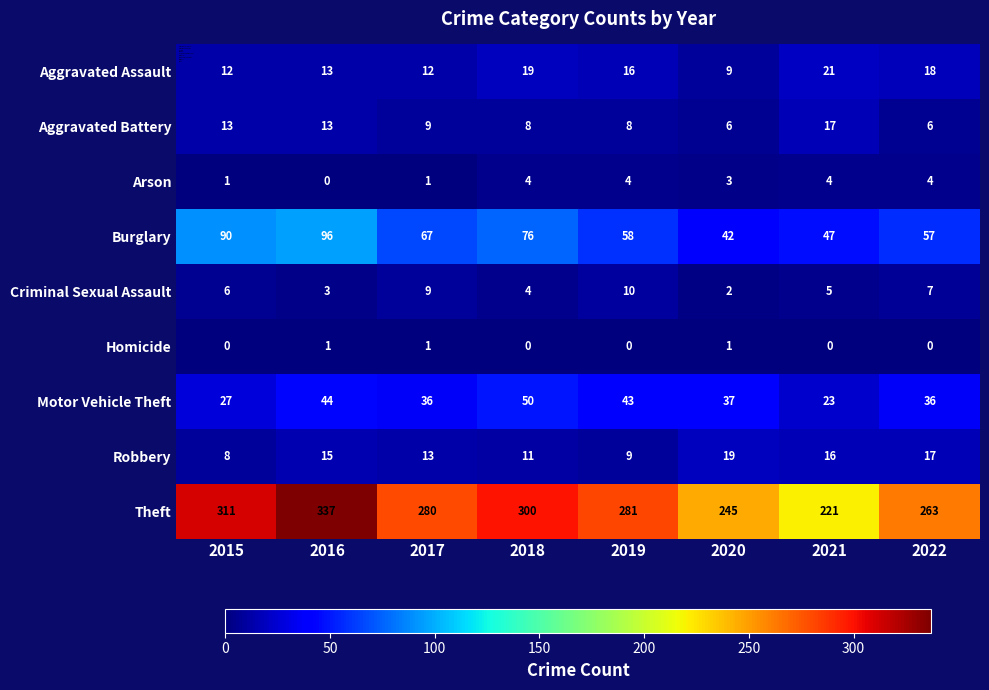

At how many categories does at least one series exceed 135?

8